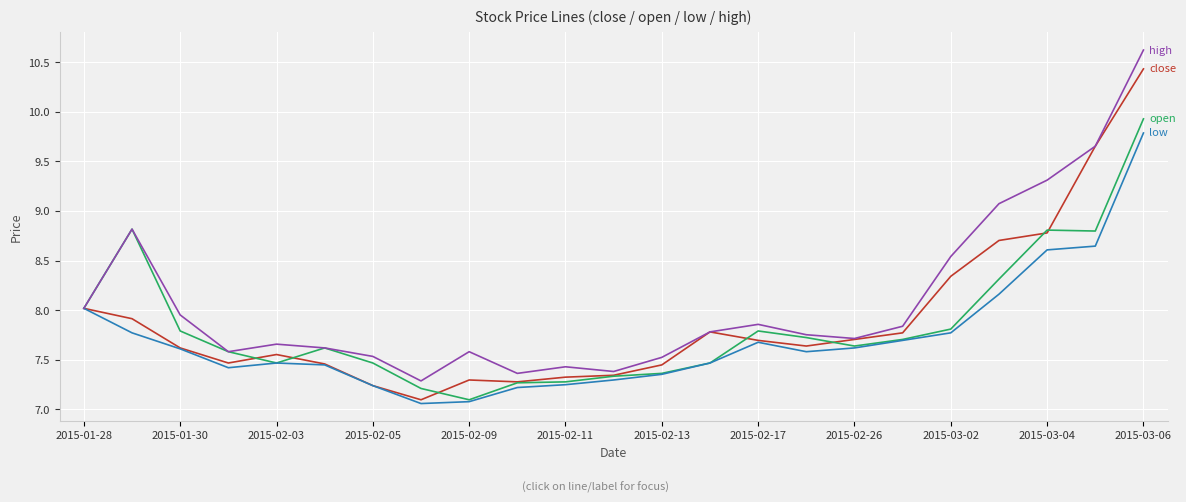

At which category is the sum across all series the highest?

2015-03-06